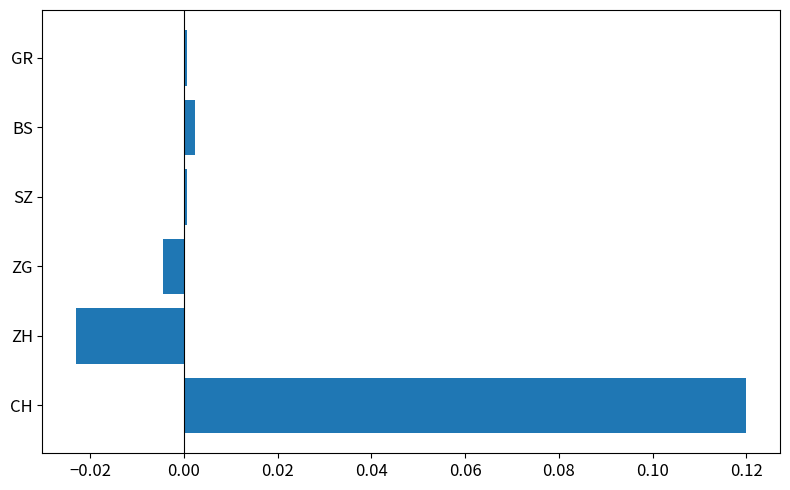

Which category has the lowest value across all series?

ZH